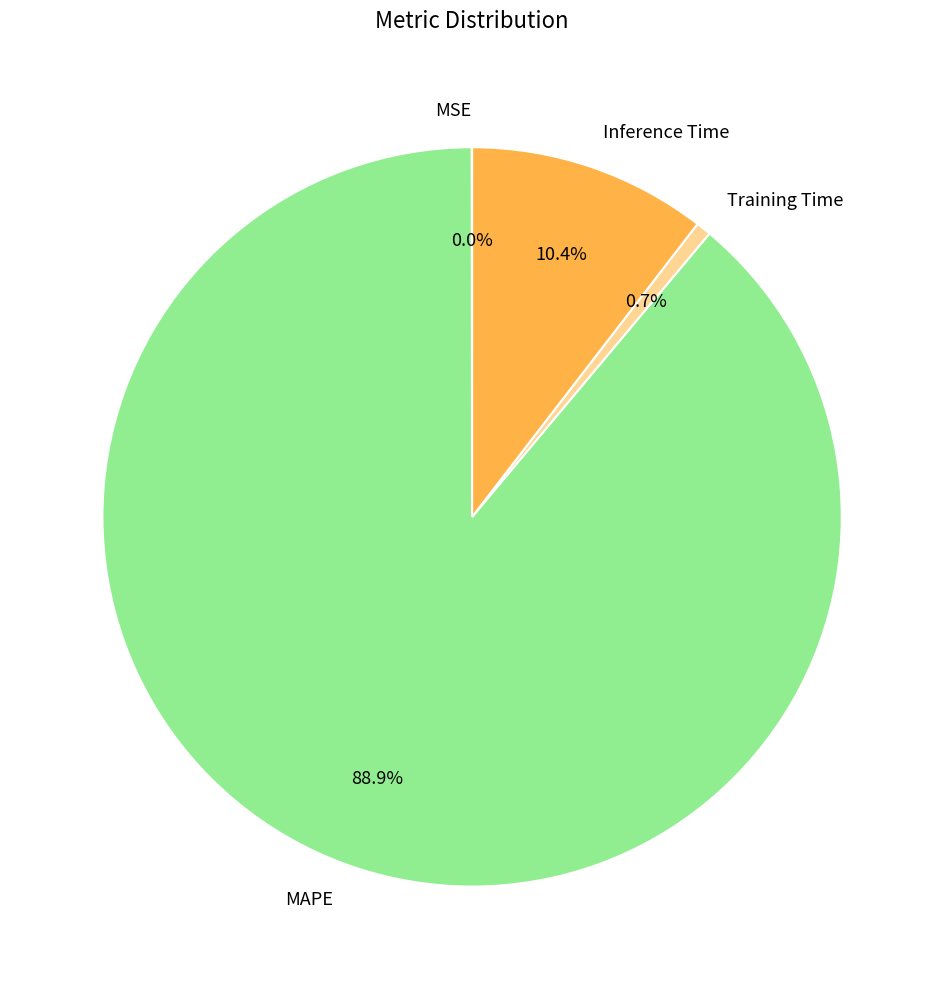

What percentage is NOT represented by Training Time?

99.3%